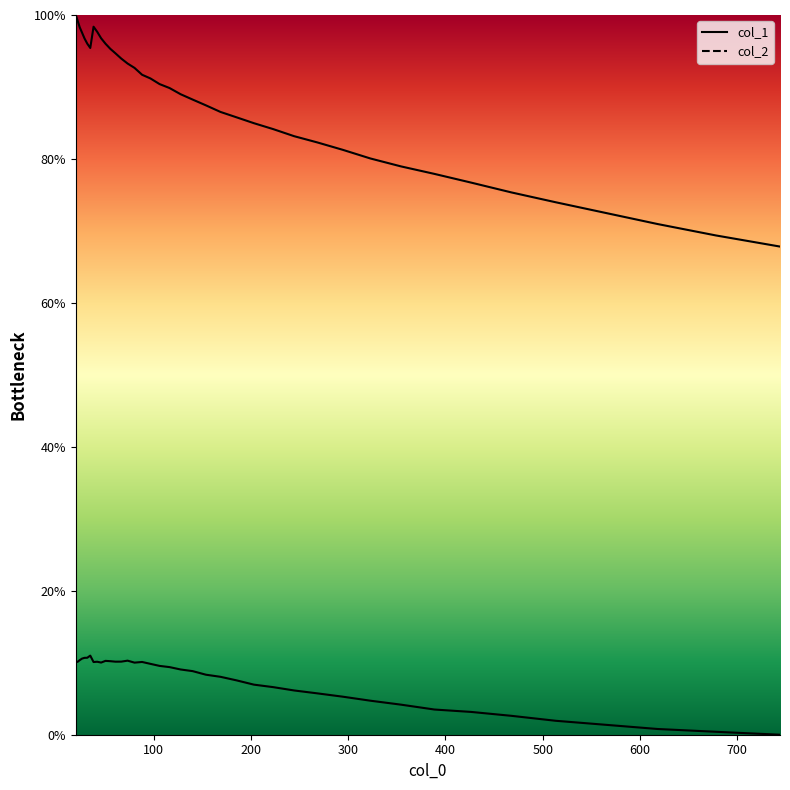

What are all the series names shown in the legend?

col_1, col_2